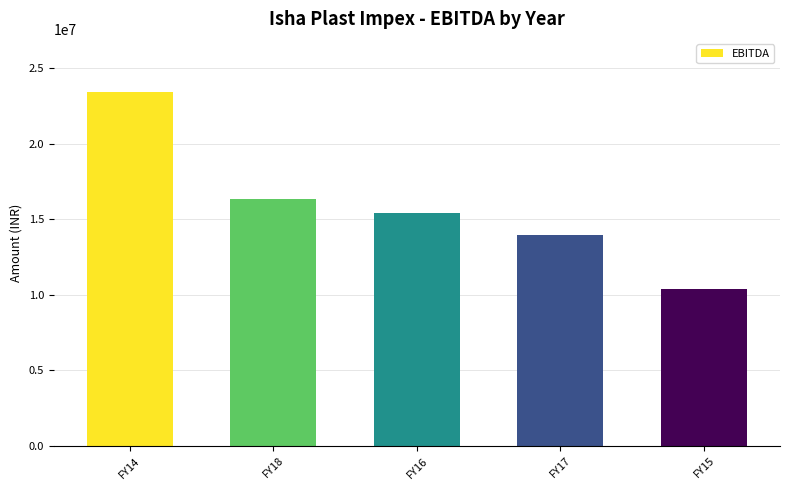

How many distinct data groups are displayed?

1